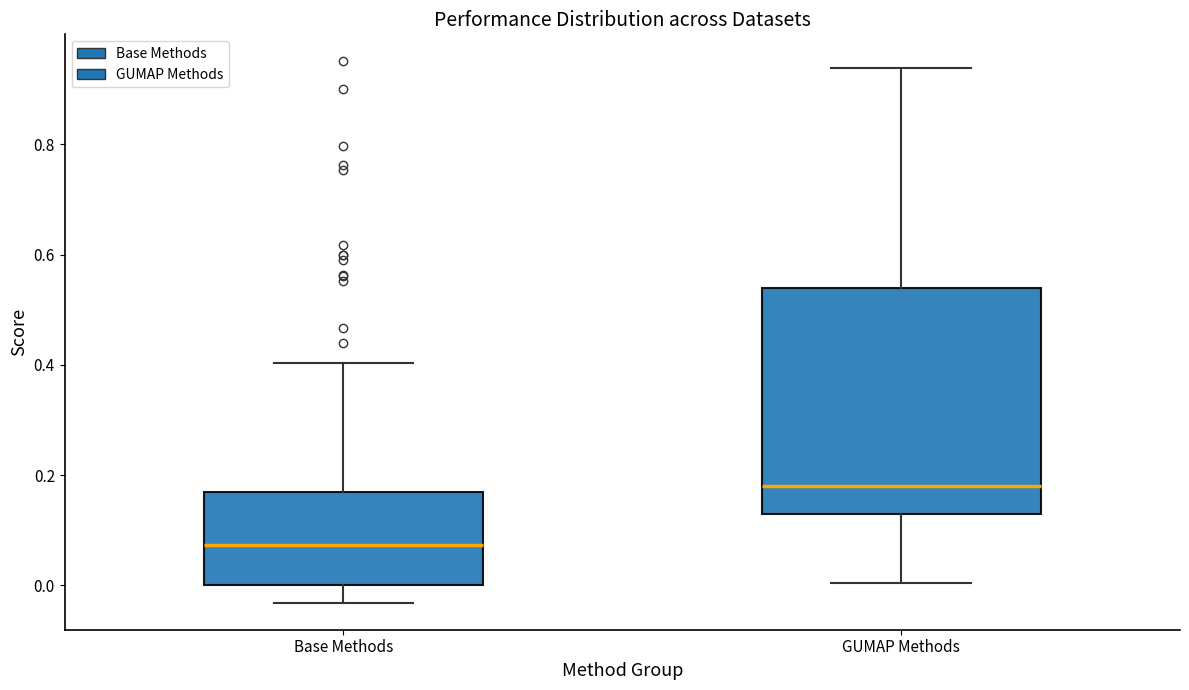

Reading left to right, read every box against the y-axis: the position of its median line, the range the box covers, and the ends of its whiskers. The values are not printed on the chart, so give them approximately, as read against the axis.

Base Methods: median 0.08, box 0.00 to 0.16, whiskers -0.04 to 0.40
GUMAP Methods: median 0.18, box 0.12 to 0.54, whiskers 0.00 to 0.94